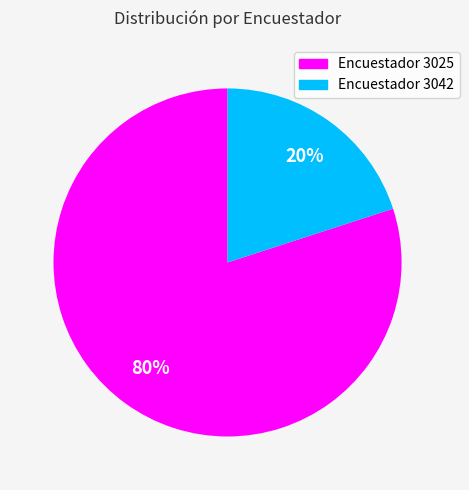

Is there any slice that represents more than half of the pie?

Yes